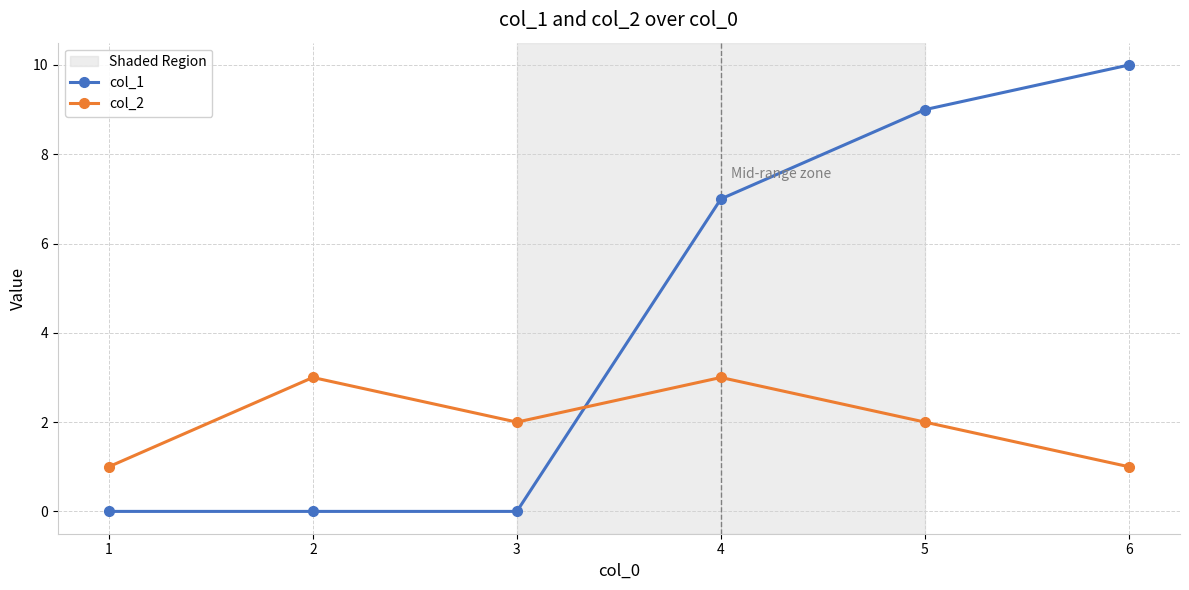

At which label does col_2 first exceed 2?

2